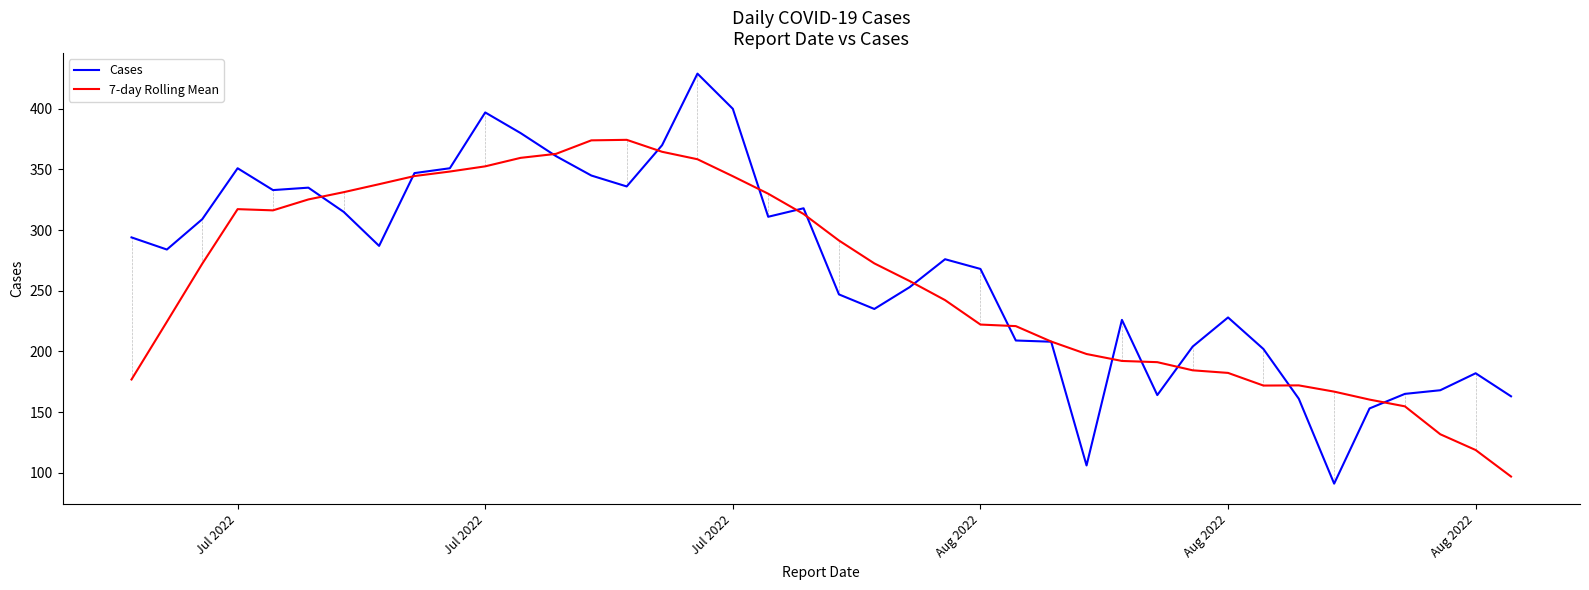

Rank the series by their maximum value, from lowest to highest.

7-day Rolling Mean, Cases